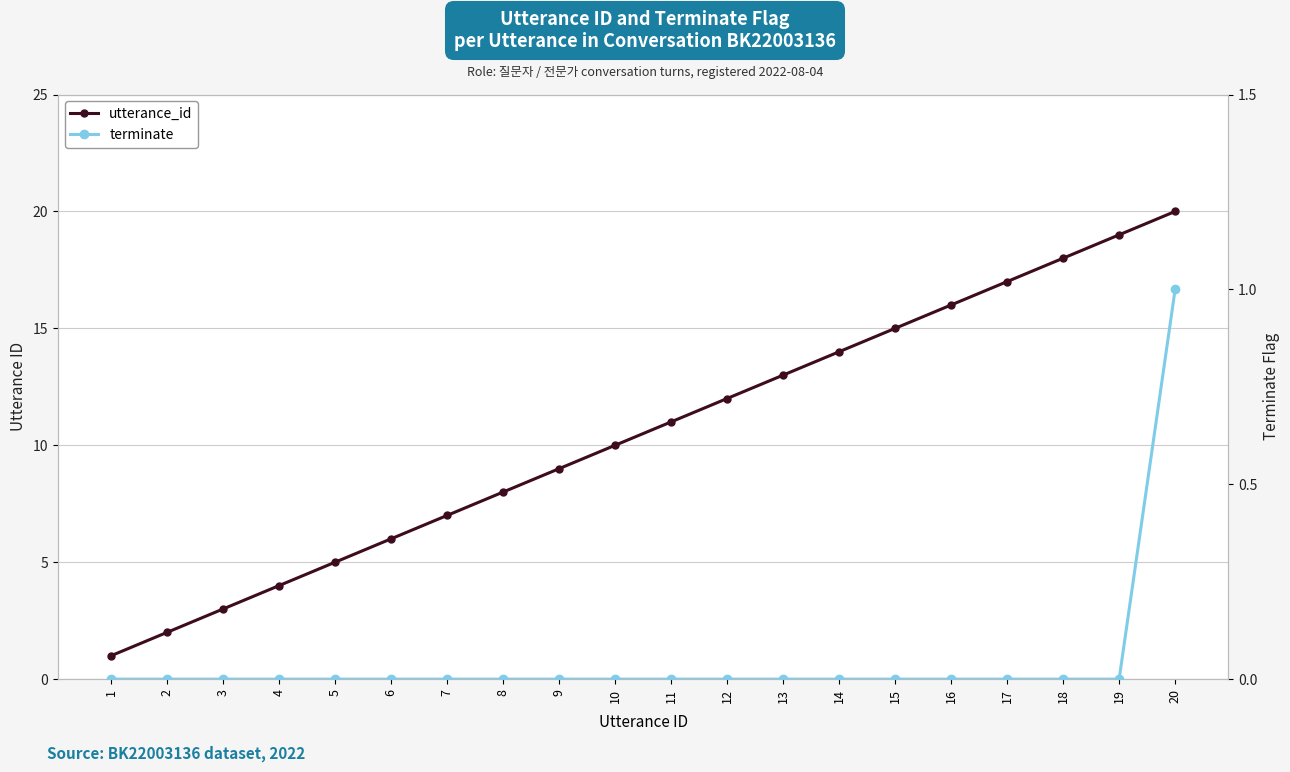

How many terminate values are between 0 and 1?

20